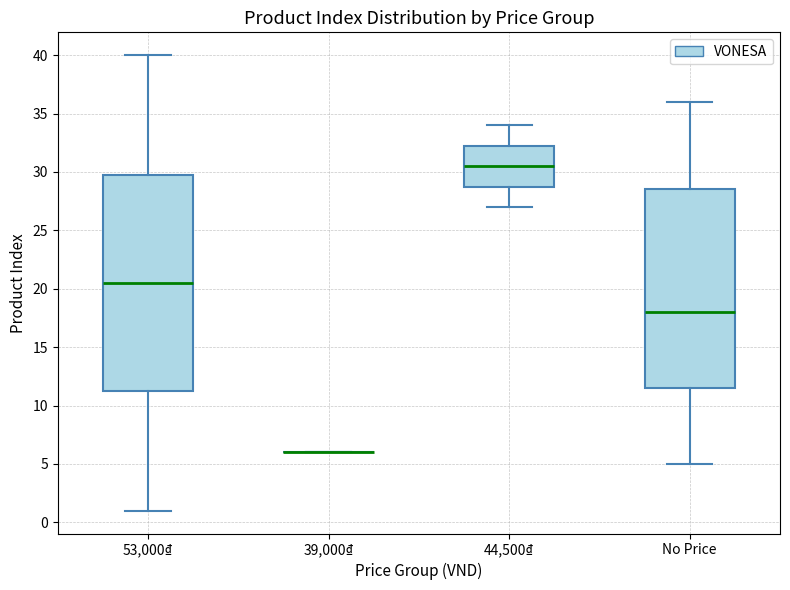

Comparing the boxes themselves (not the whiskers), which one is the tallest?

53,000₫